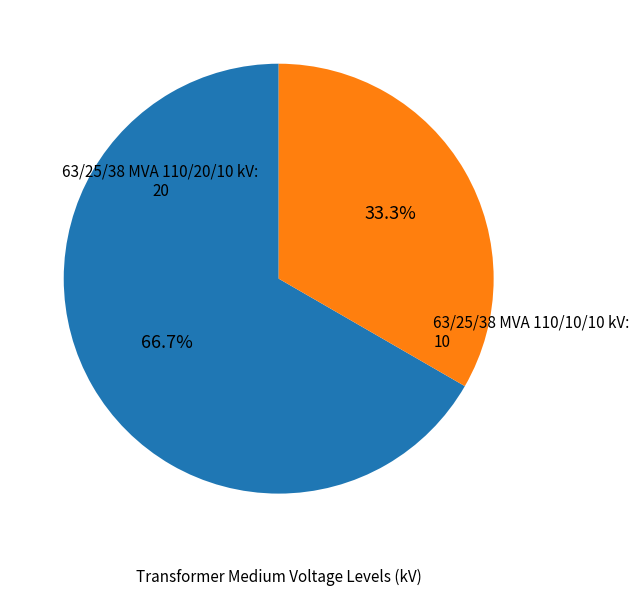

To the nearest percent, what is the difference between the 63/25/38 MVA 110/20/10 kV and 63/25/38 MVA 110/10/10 kV slice percentages?

33%